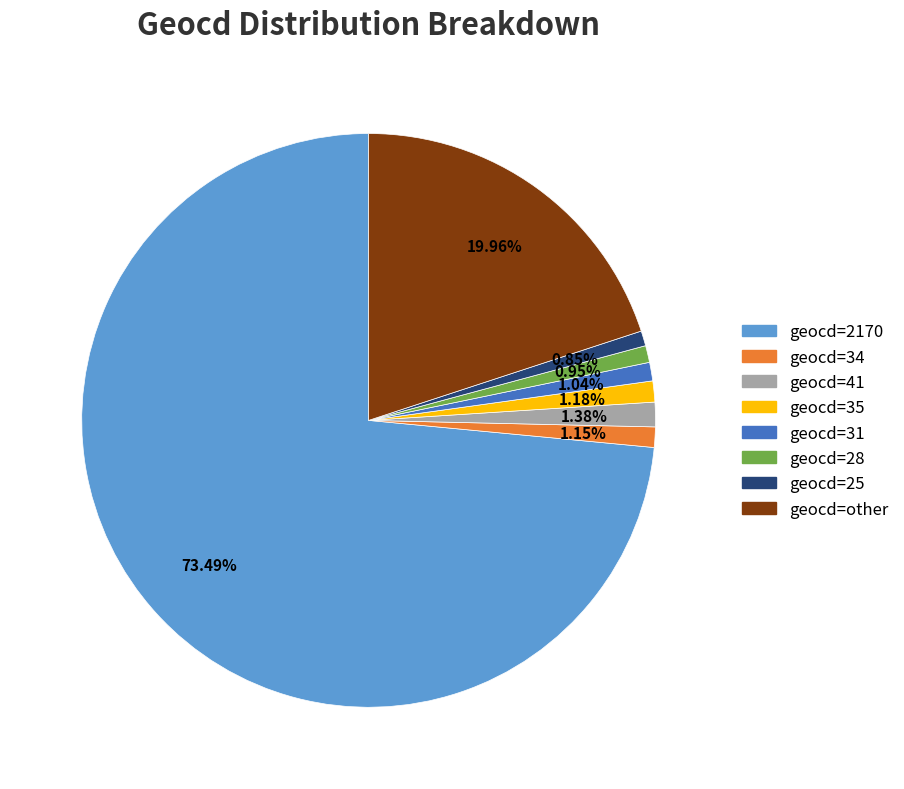

Do geocd=31 and geocd=34 together represent more than half of the pie?

No